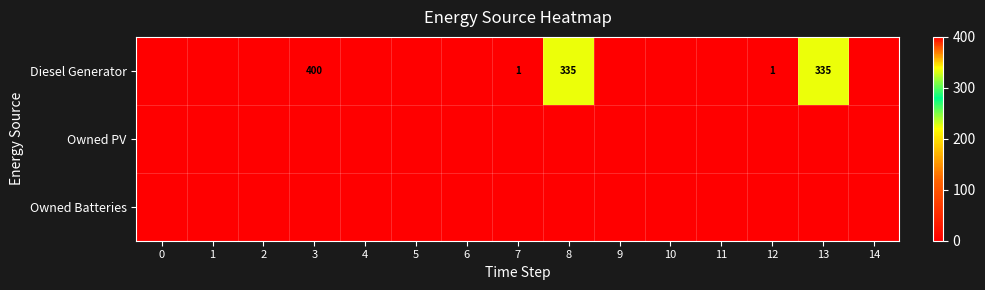

The Diesel Generator series shows 400 at 3. True or false?

True